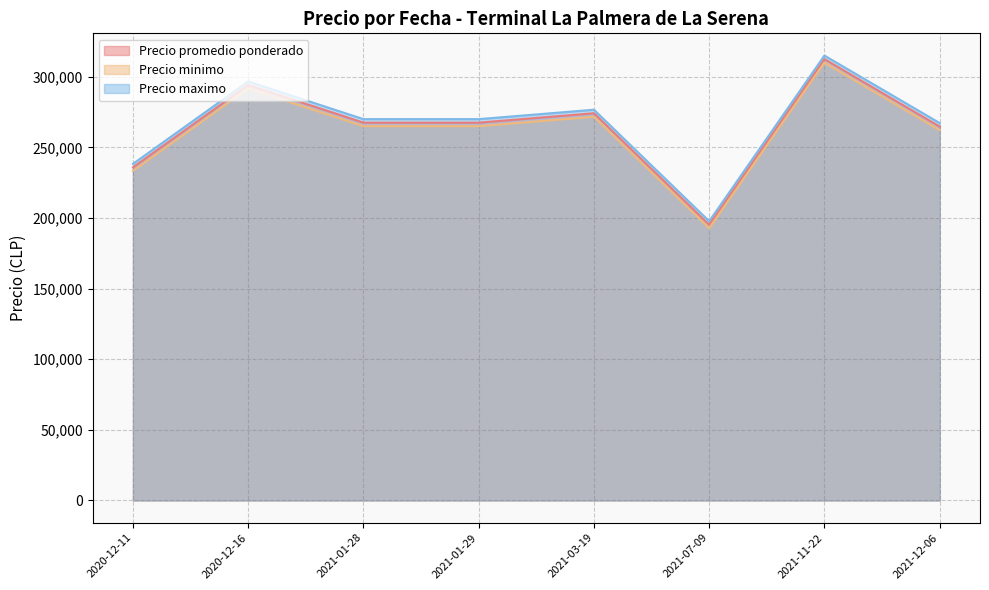

Is it true that Precio maximo equals 91346 at 2020-12-16?

False